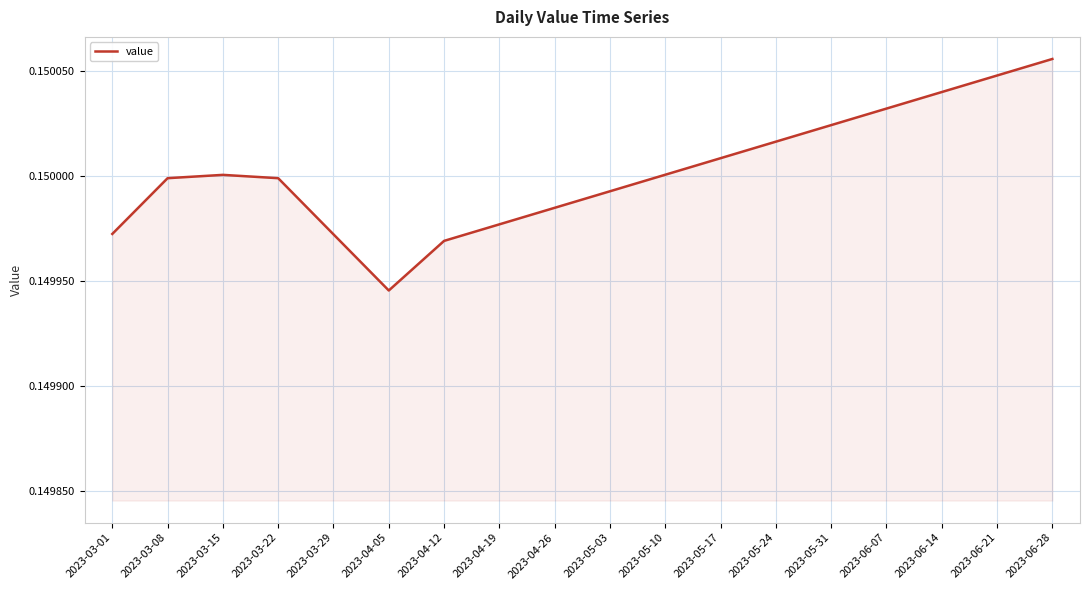

What position from the right is 2023-05-17?

7